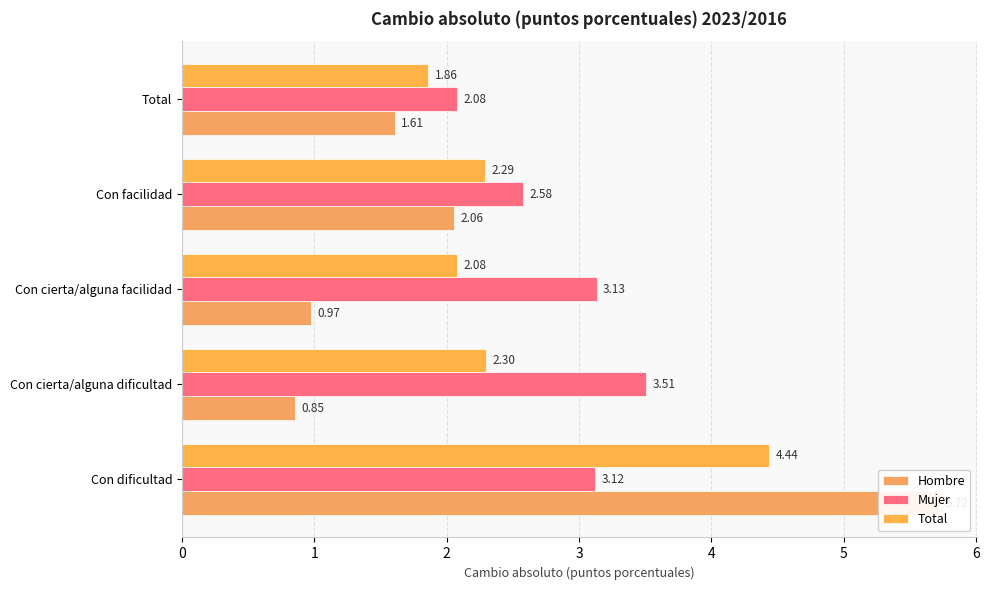

Reading right to left, what are all the values shown in this chart?

Hombre: 1.6	2.1	1.0	0.9	5.7
Mujer: 2.1	2.6	3.1	3.5	3.1
Total: 1.9	2.3	2.1	2.3	4.4